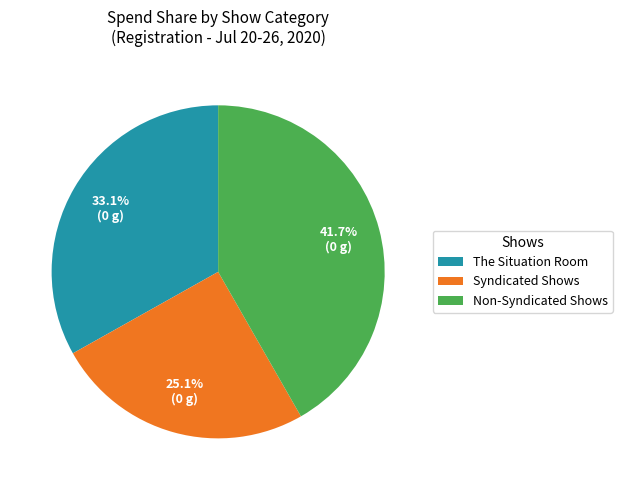

To the nearest percent, what is the average slice percentage?

33%